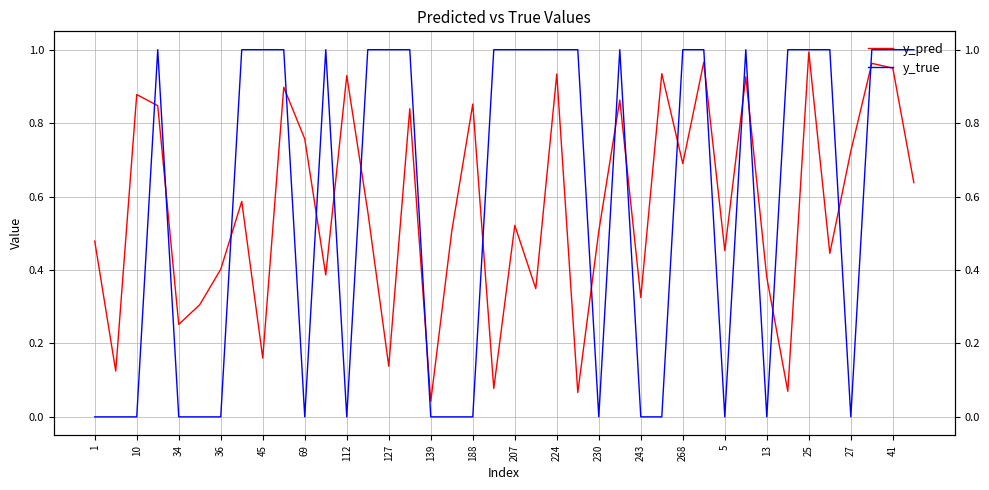

True or false: y_pred and y_true intersect in this chart.

True